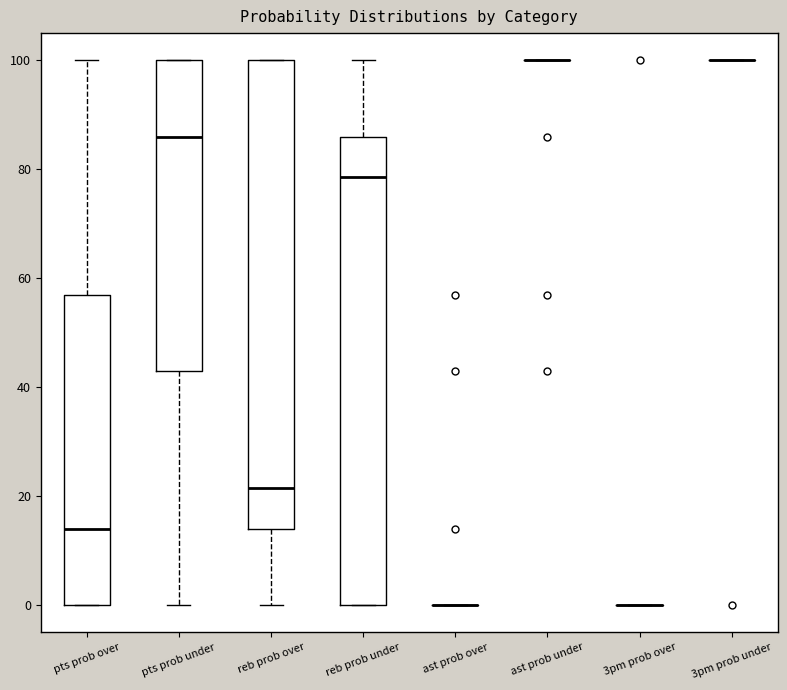

Where is the lower edge of the box for reb prob over on the y-axis? The values are not printed on the chart, so give them approximately, as read against the axis.

14